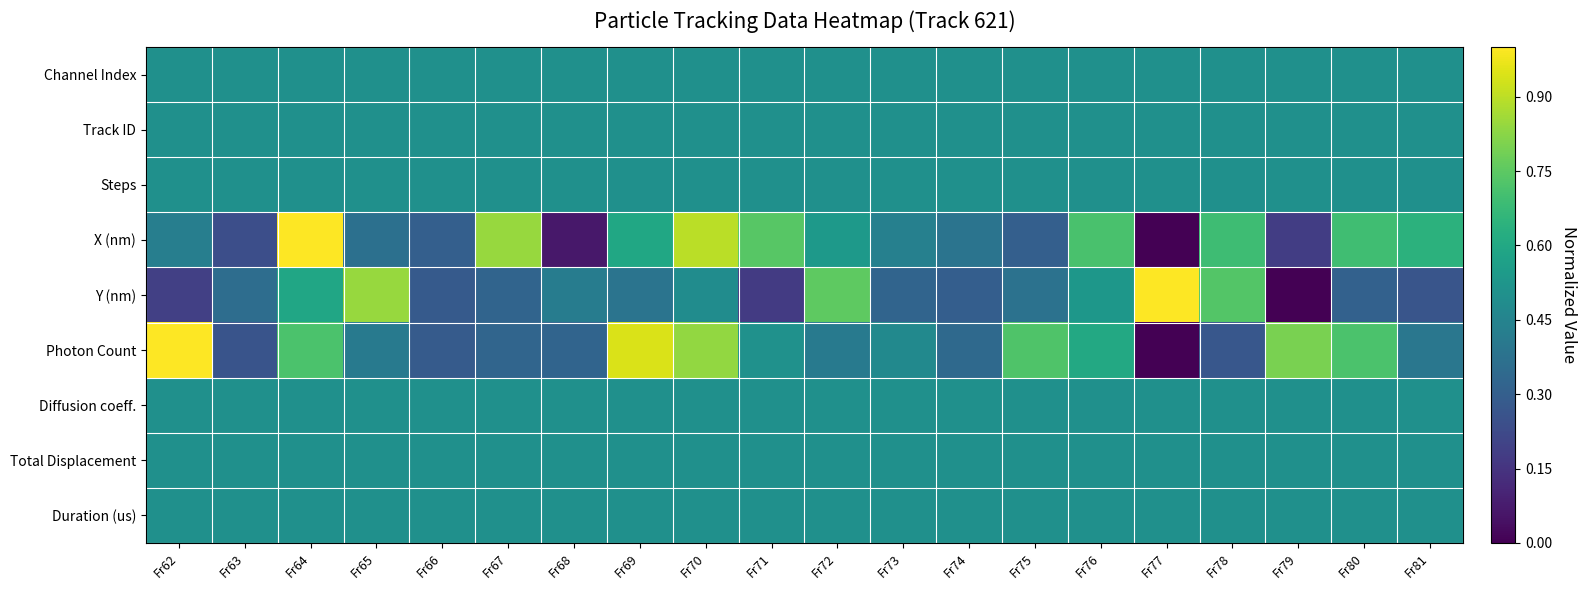

How many distinct data groups are displayed?

9